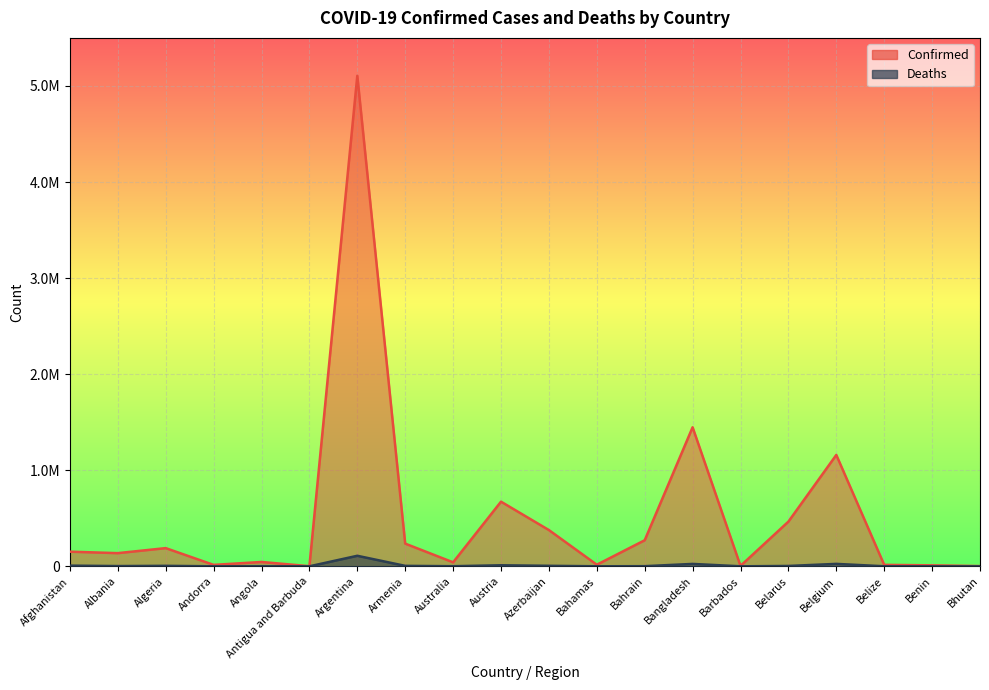

How many lines are shown in the chart?

2